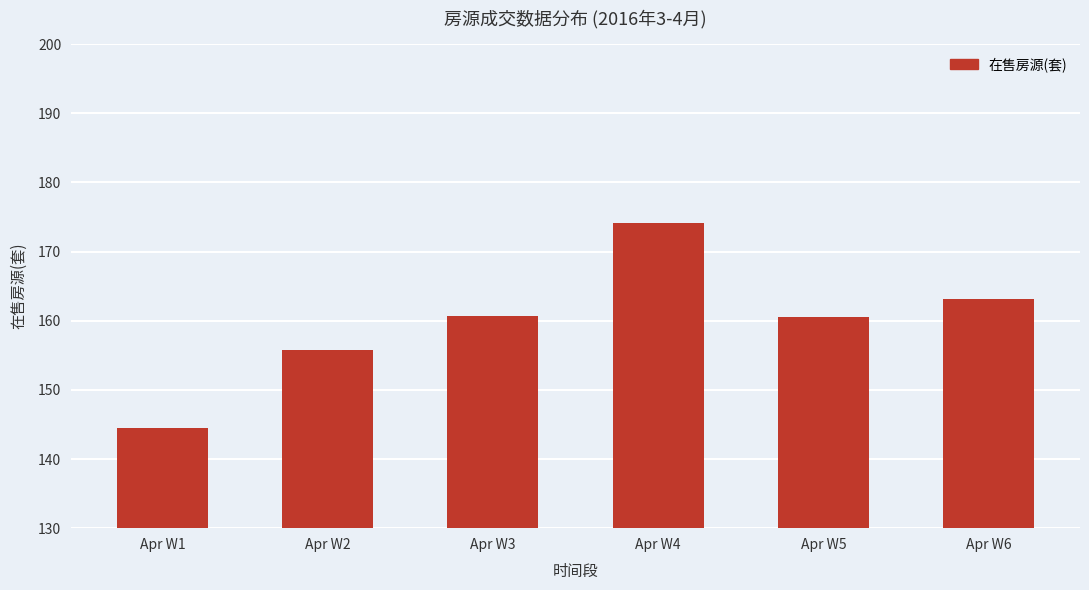

The value at Apr W5 is 65.7. True or false?

False